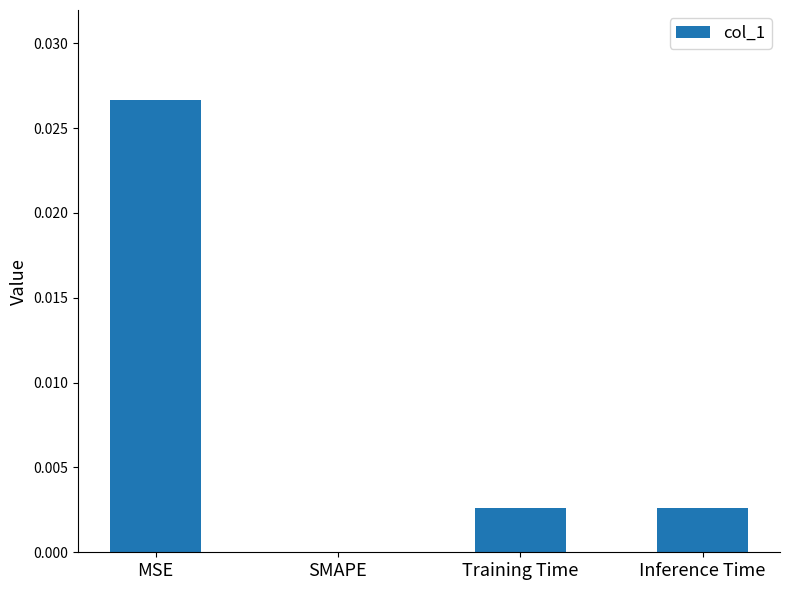

The chart shows a value of 0.0 at Training Time. True or false?

True